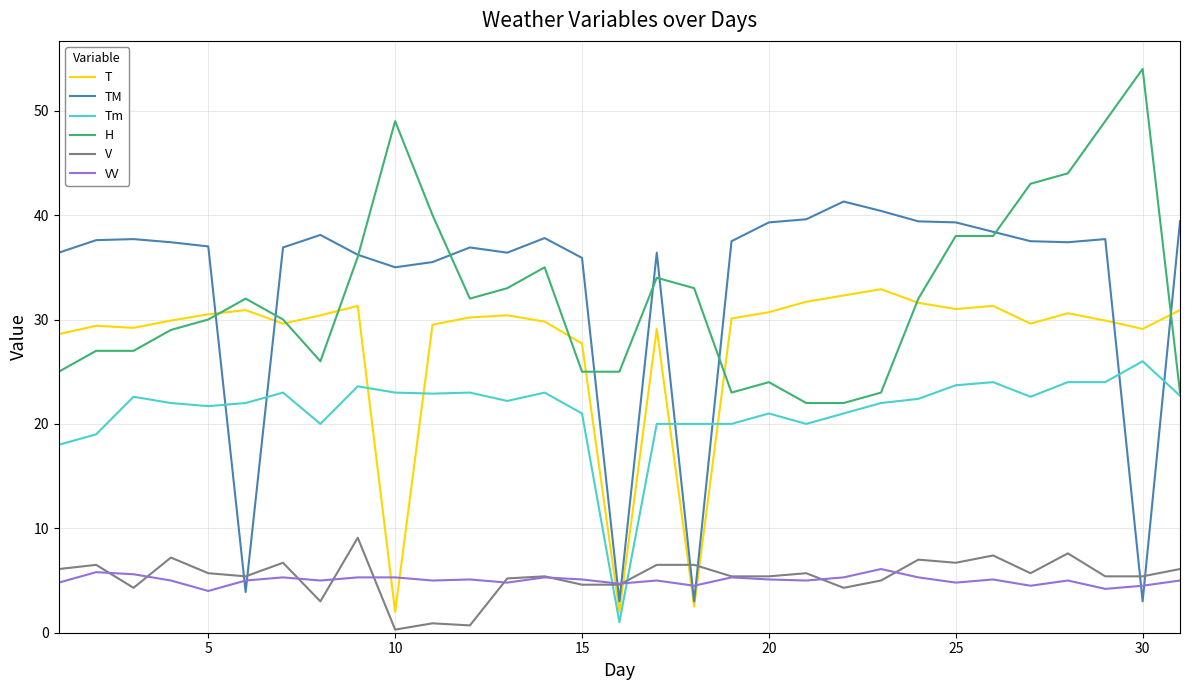

True or false: T and Tm cross at least once.

True